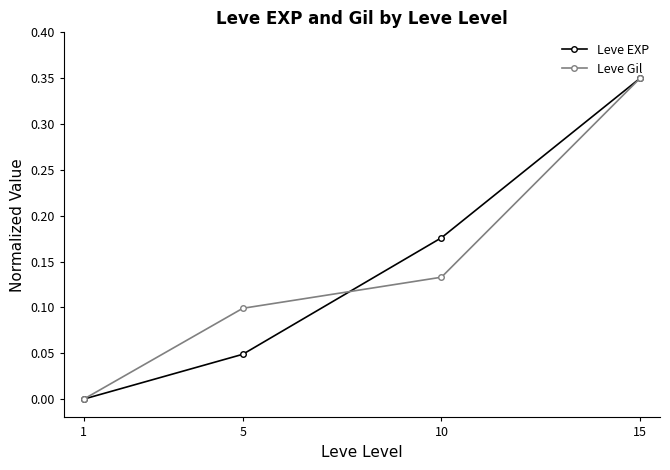

True or false: Leve EXP has a value of 0.0 at 5.

True